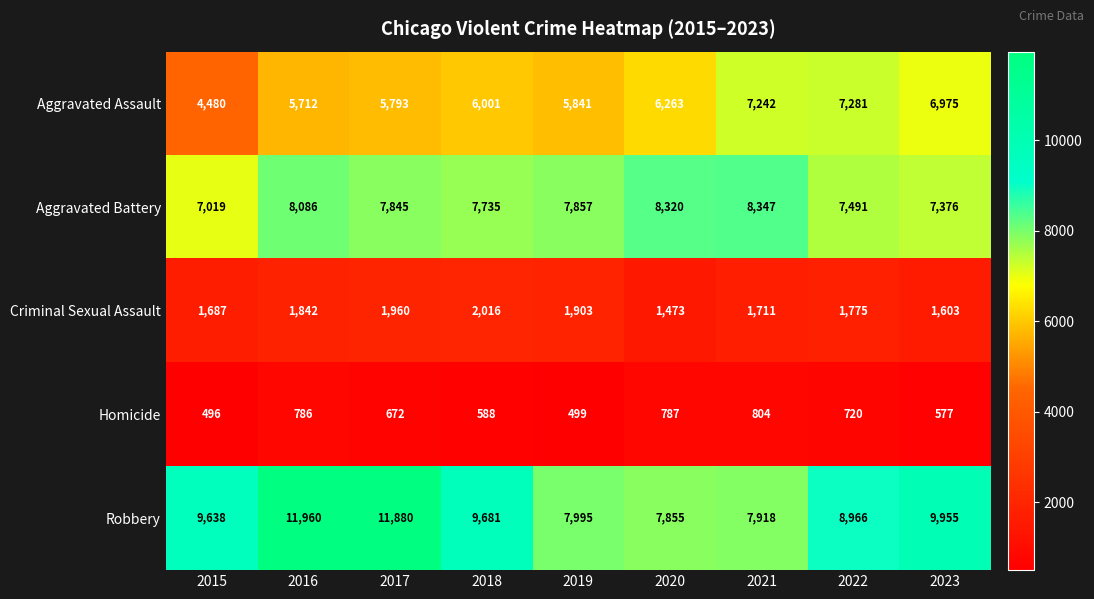

How many data points does each series have?

9